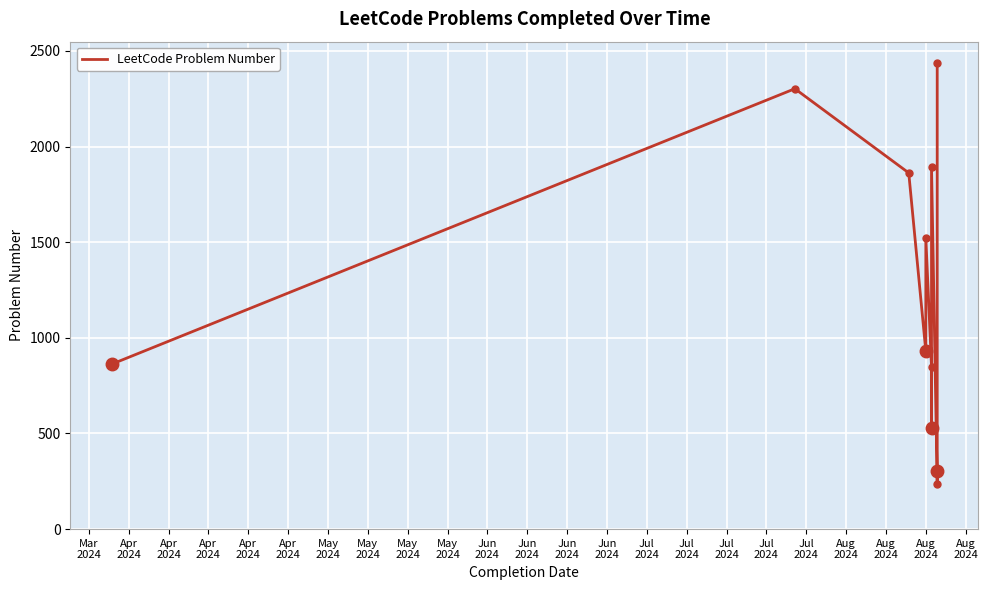

The value at Apr
2024 is 2861. True or false?

False